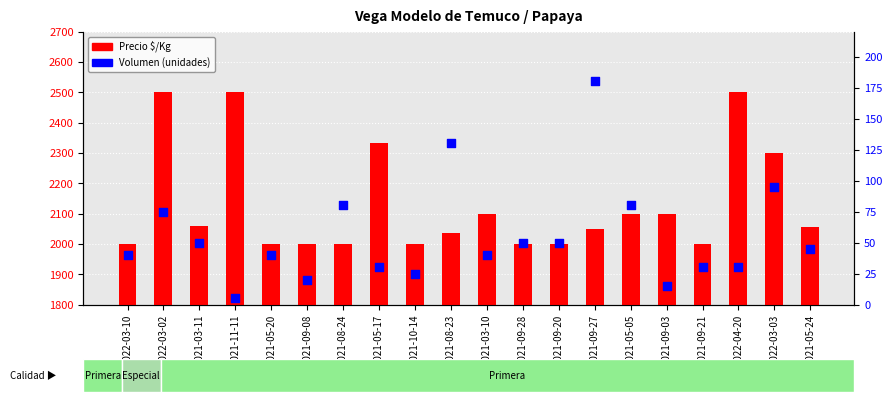

Which series contains the lowest Y value?

Volumen